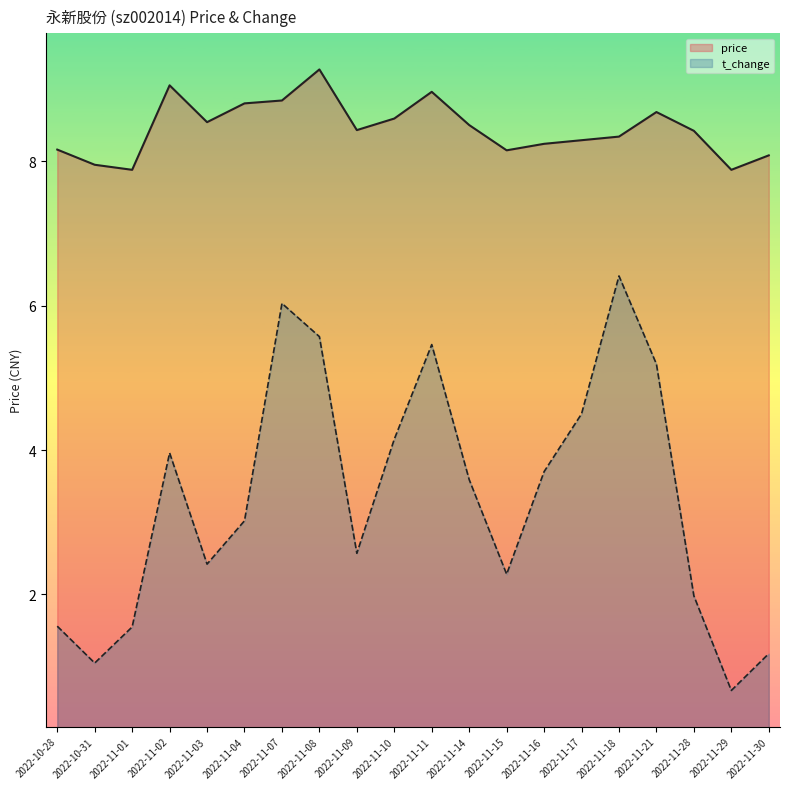

True or false: t_change and price cross at least once.

False